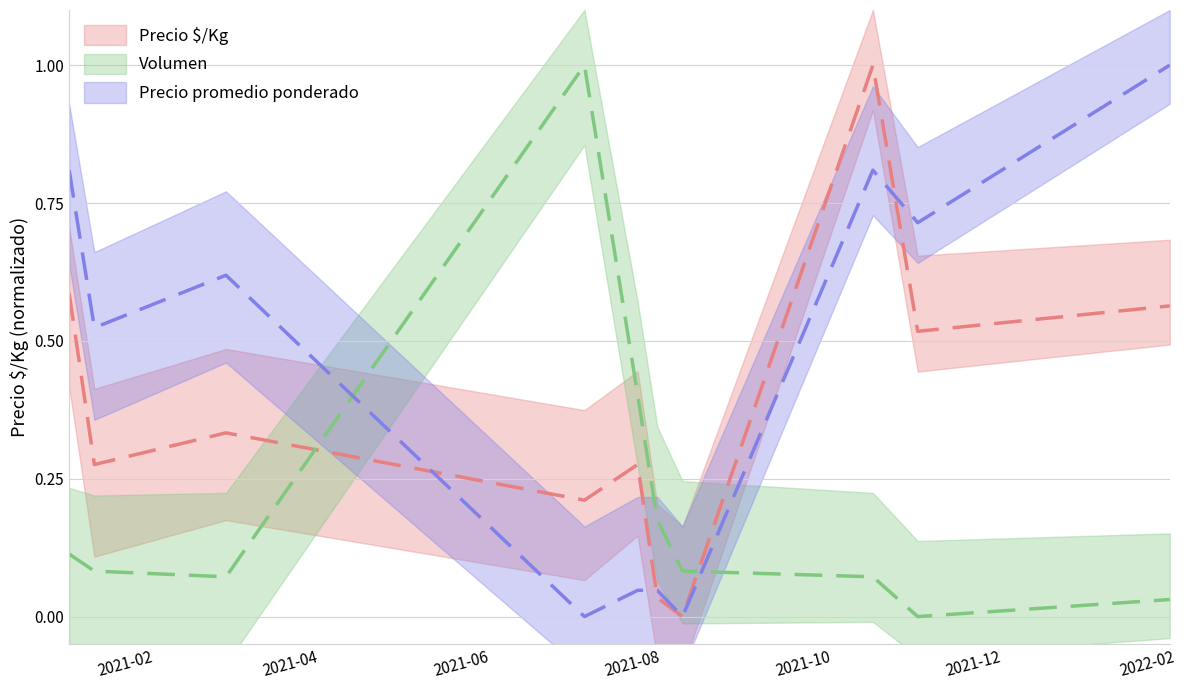

At which category does Precio $/Kg reach its first local valley?

2021-01-21